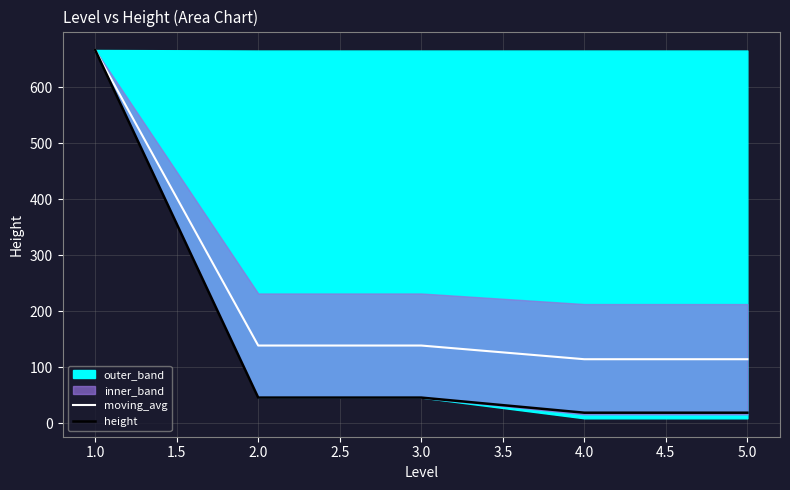

What is the maximum value for height?

667.0